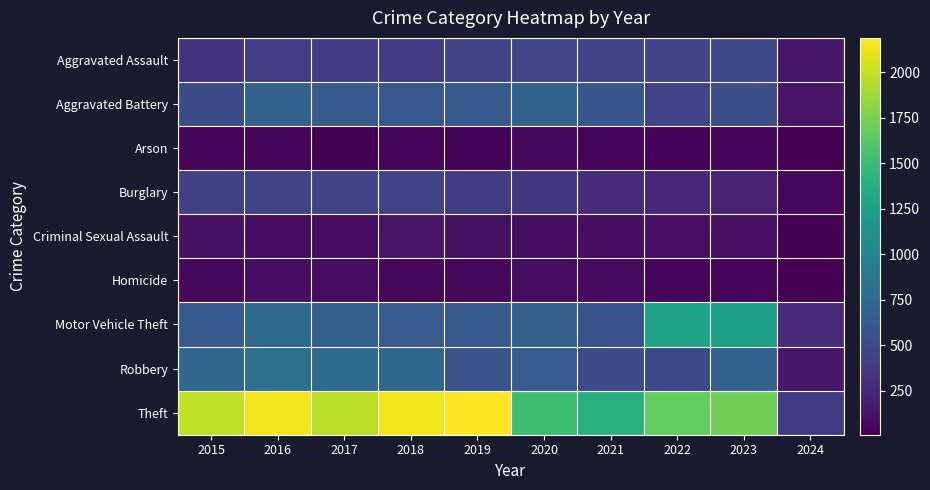

Which series has the largest total across all categories?

Theft